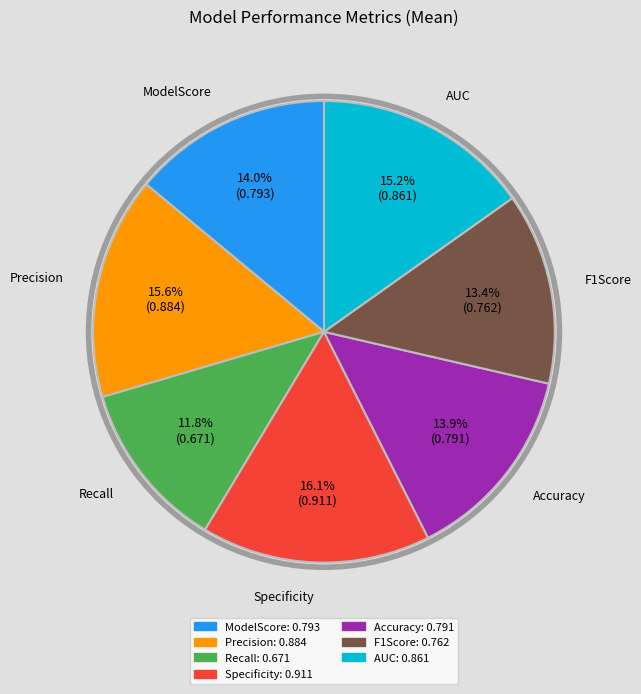

Which has a higher value, Precision or F1Score?

Precision